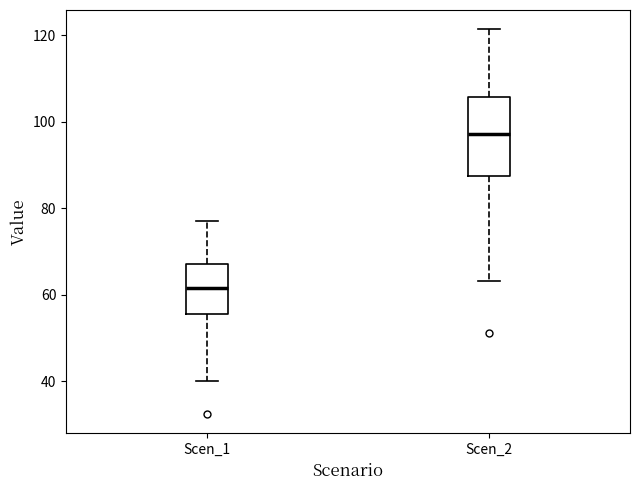

Which box is the tallest, from its lower edge to its upper edge?

Scen_2